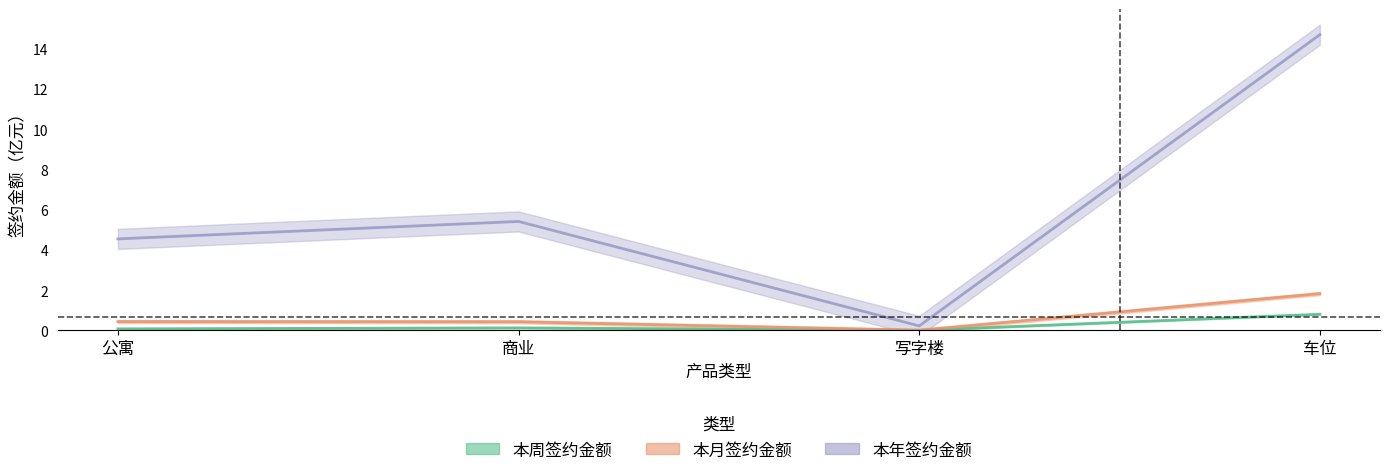

Does the chart display data point markers on the line(s)?

No